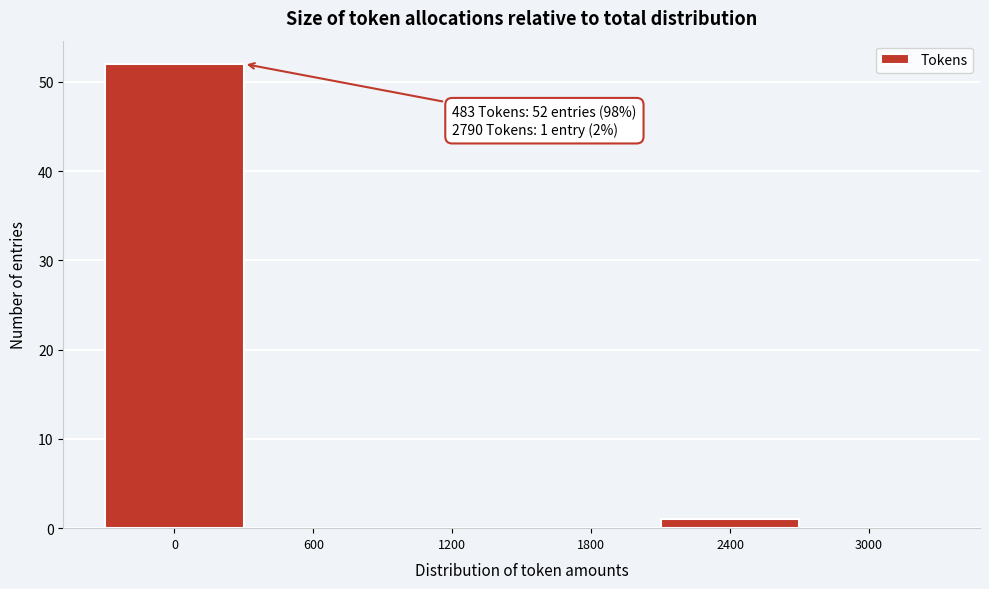

Reading left to right, list all the values displayed in this chart.

0=52	600=0	1200=0	1800=0	2400=1	3000=0